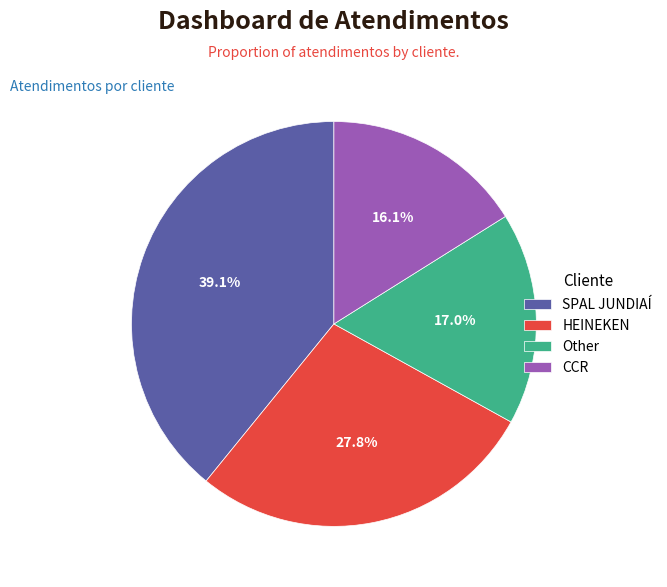

The Other slice represents 11% of the pie. True or false?

False